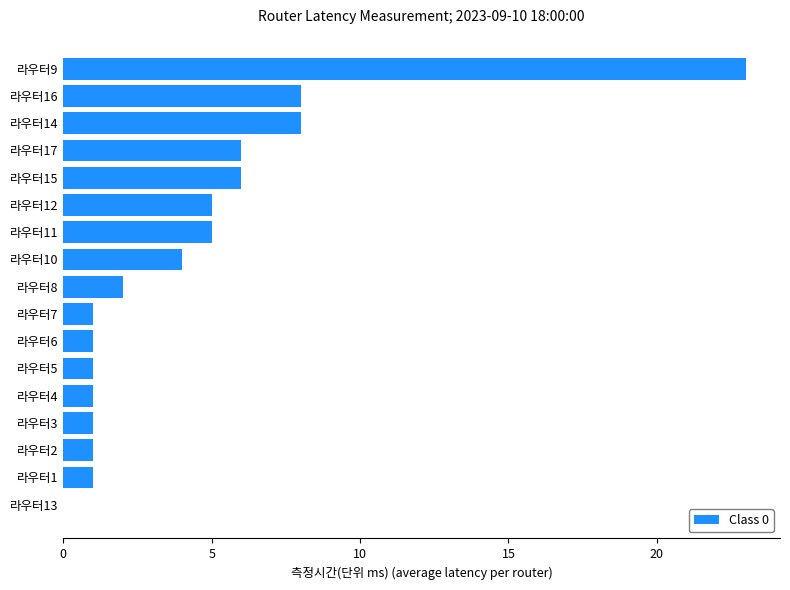

True or false: the data shows 9 at 라우터11.

False